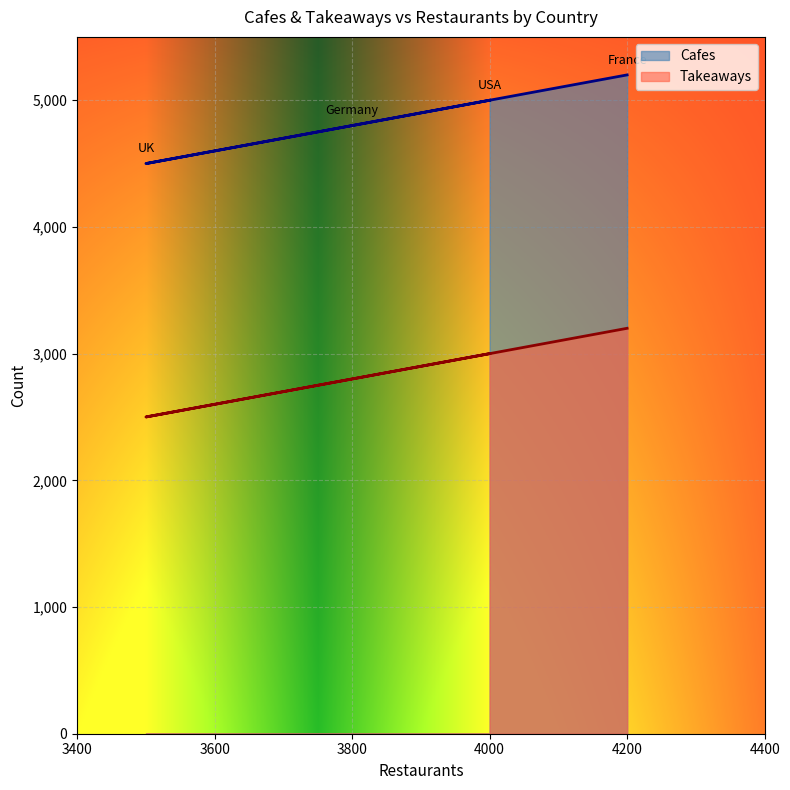

Where is the first local minimum for Cafes?

UK